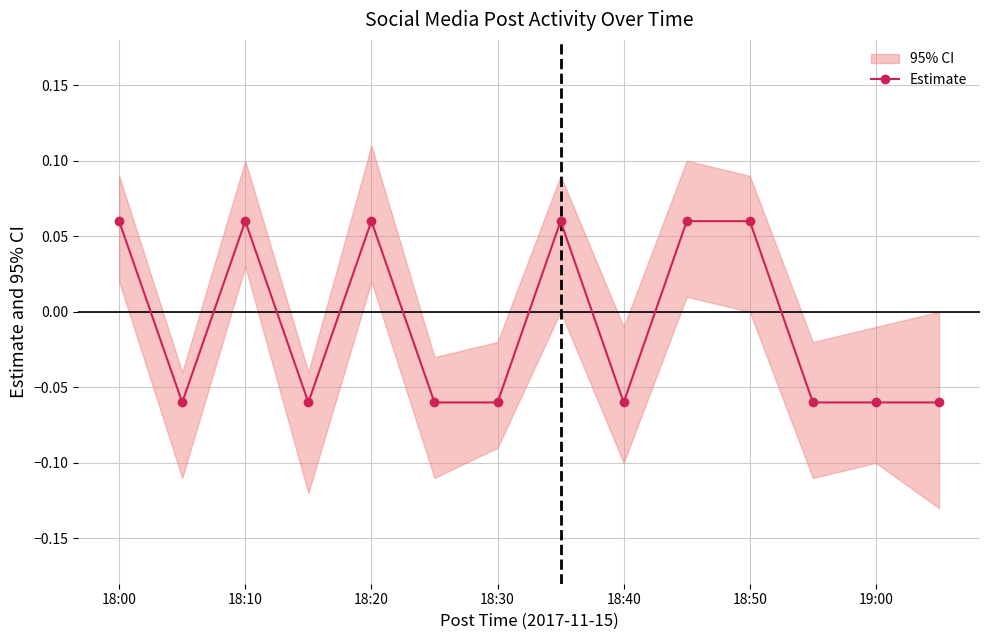

True or false: there are more than 2 points higher than both neighbors.

True